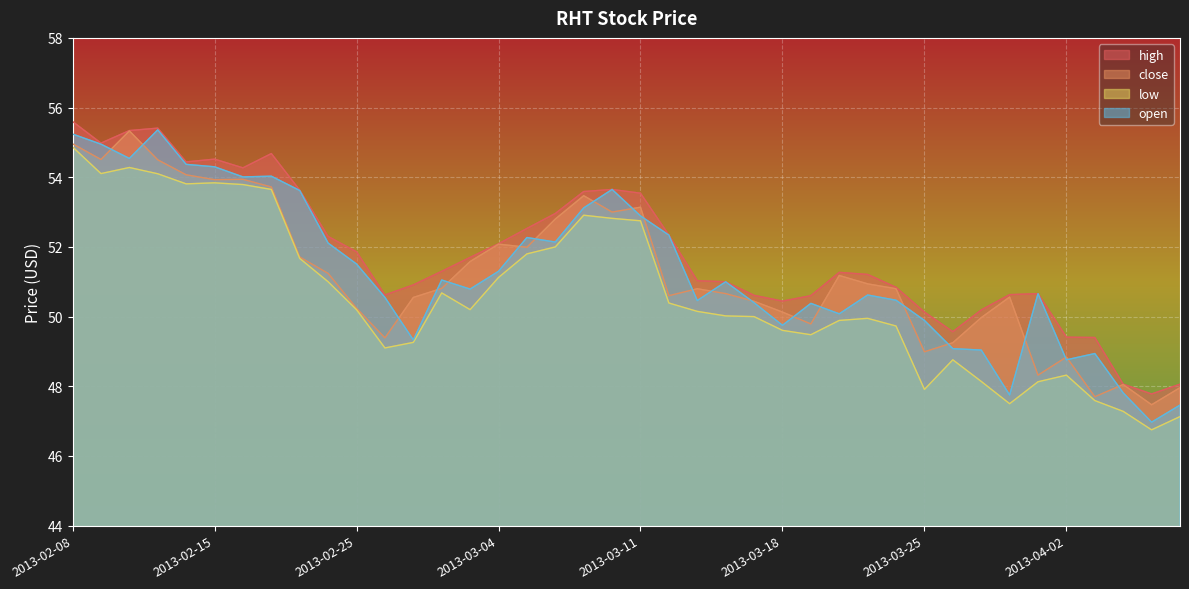

What is the sum of all close values?

2049.4